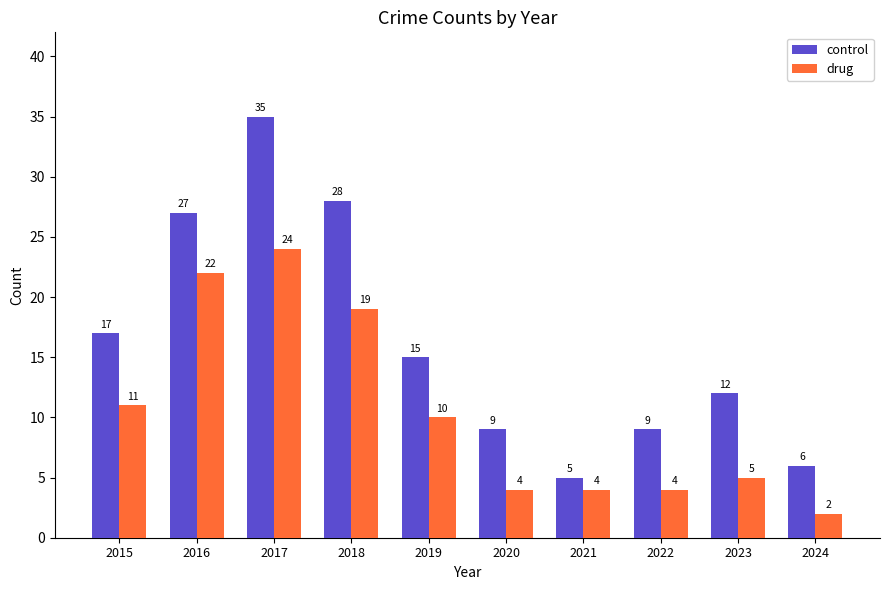

Which category has the lowest value in the control series?

2021